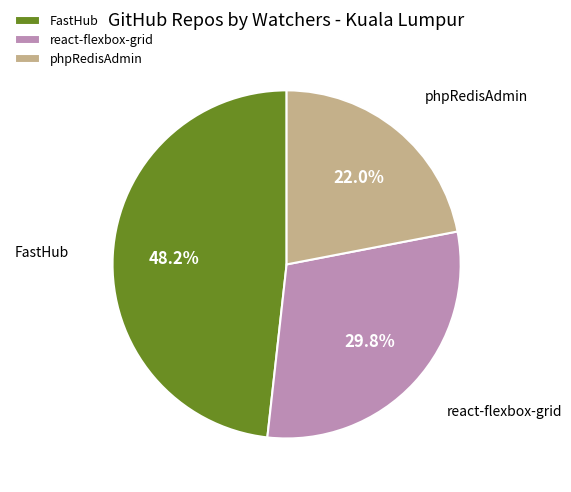

To the nearest percent, what percentage of the pie is react-flexbox-grid?

30%